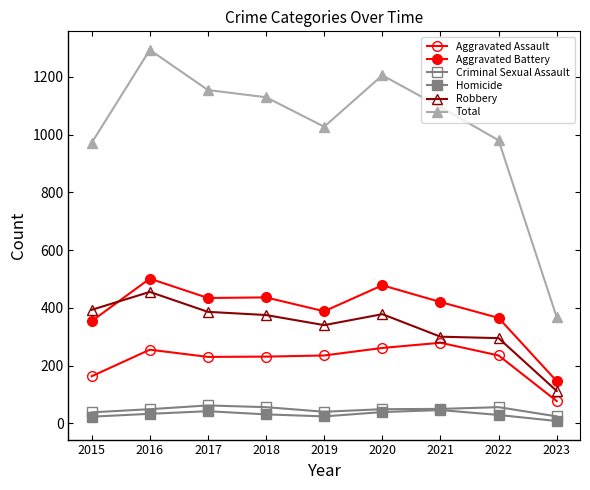

What is the value of the Robbery point at the 8th from the left?

295